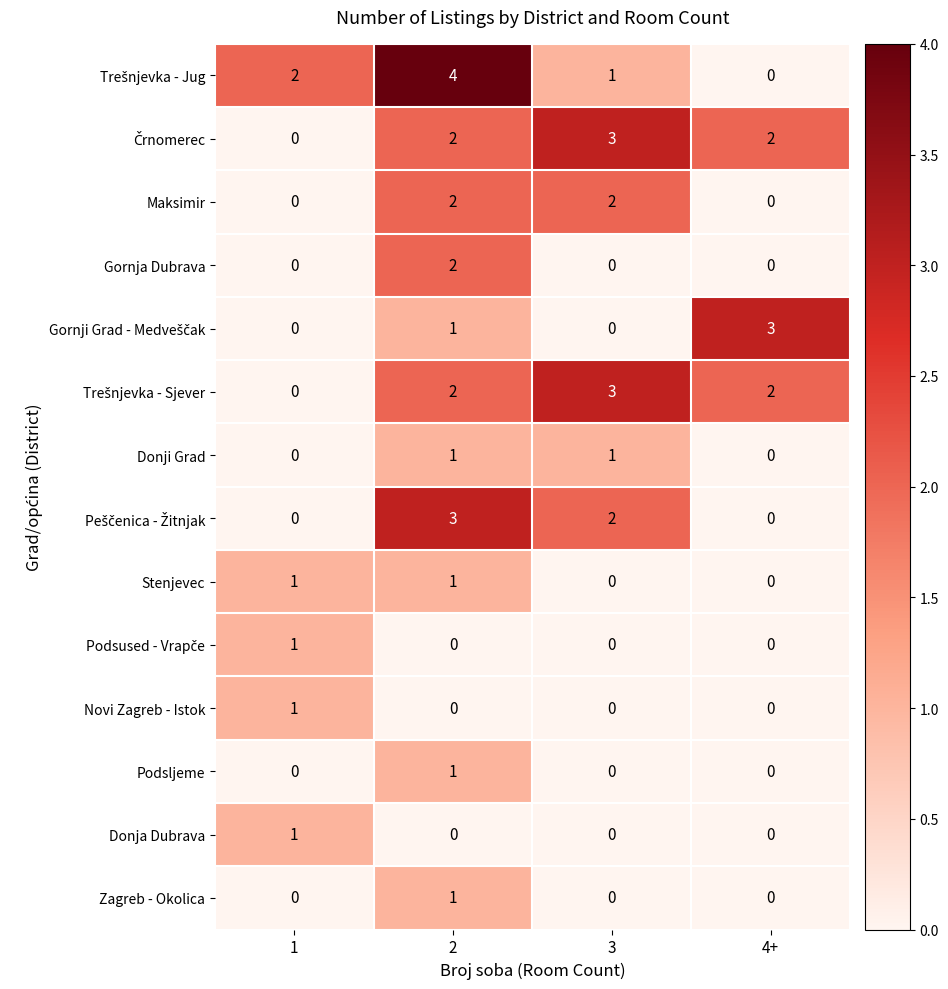

The Donji Grad series shows -1 at 4+. True or false?

False